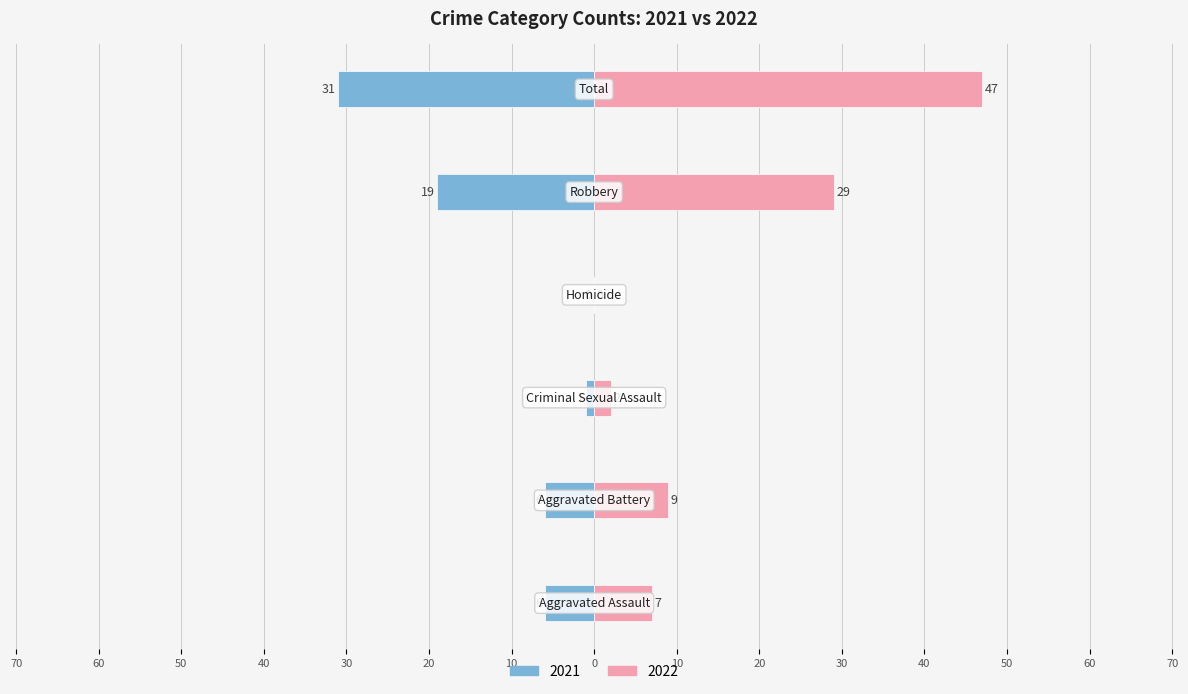

Rank the series by their average value, from lowest to highest.

Left (2021), Right (2022)